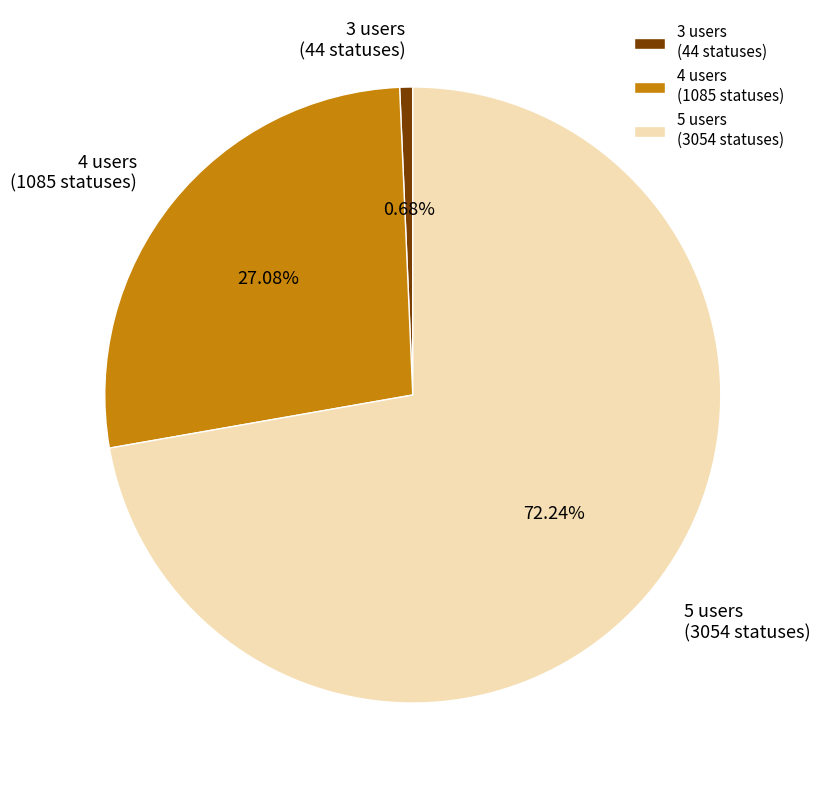

Between 3 users (44 statuses) and 4 users (1085 statuses), which is larger?

4 users (1085 statuses)